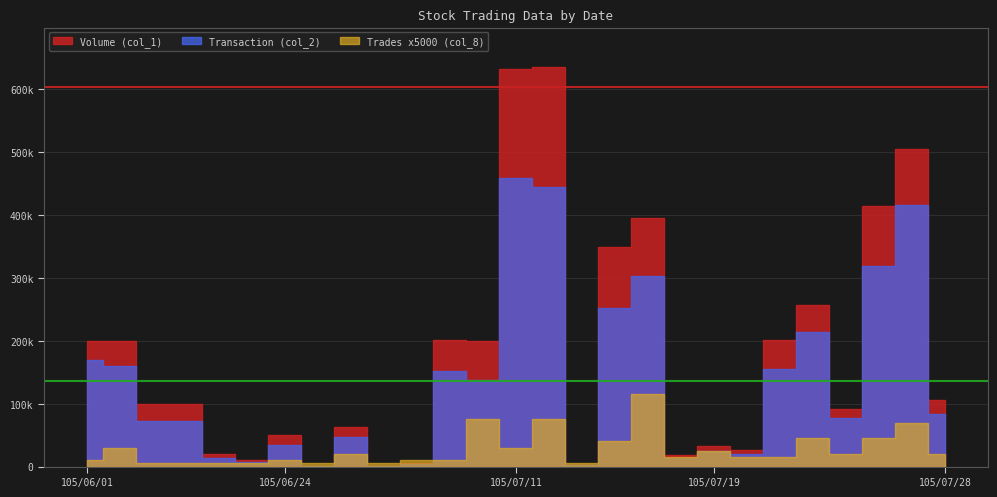

Rank the series by their maximum value, from lowest to highest.

Trades (col_8), Transaction (col_2), Volume (col_1)